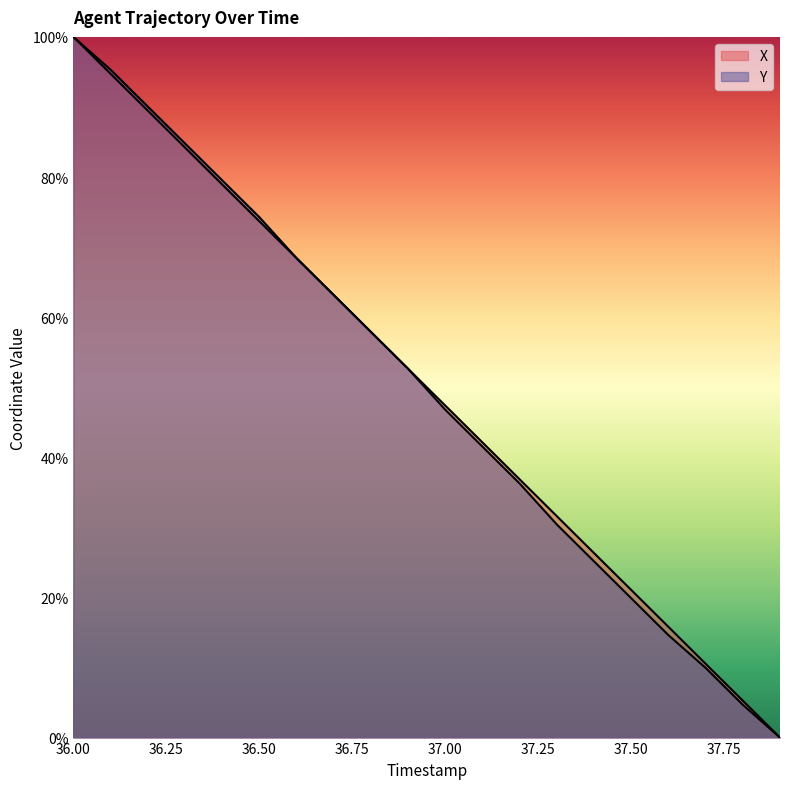

What is the maximum value for Y?

100.0